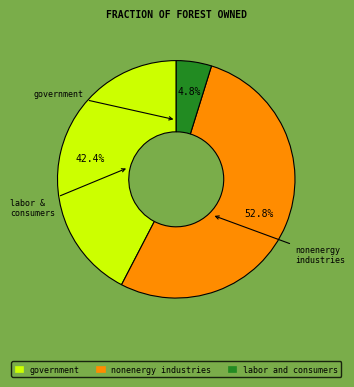

Which category has the biggest portion of the pie?

nonenergy industries